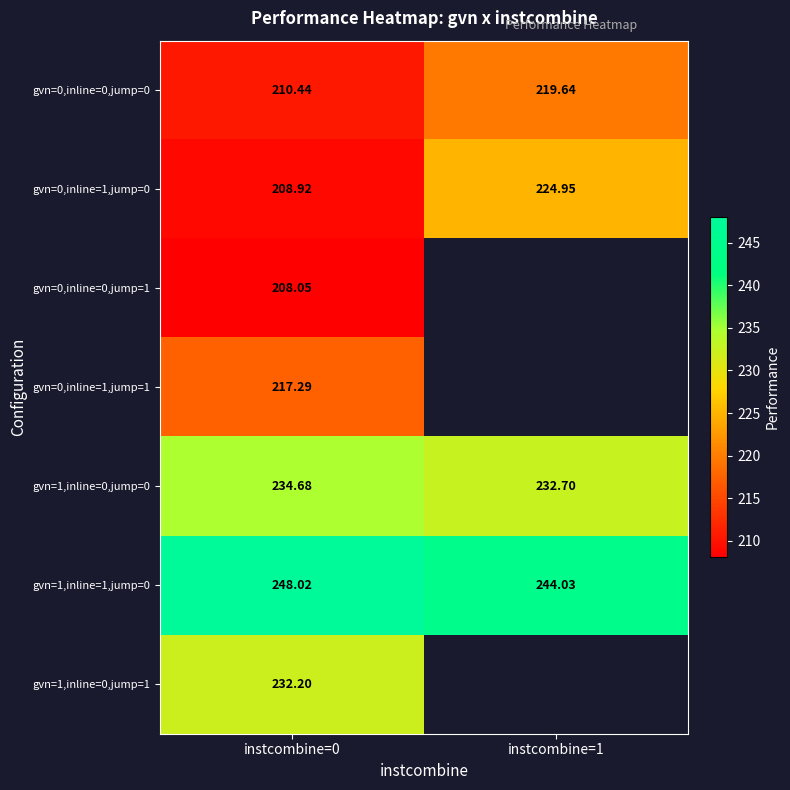

What is the greatest value displayed?

248.0